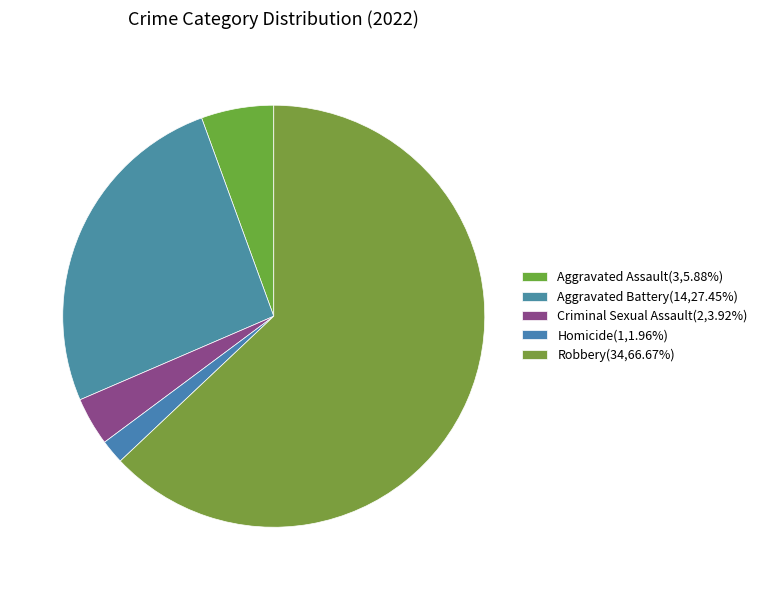

Which slice is the largest?

Robbery